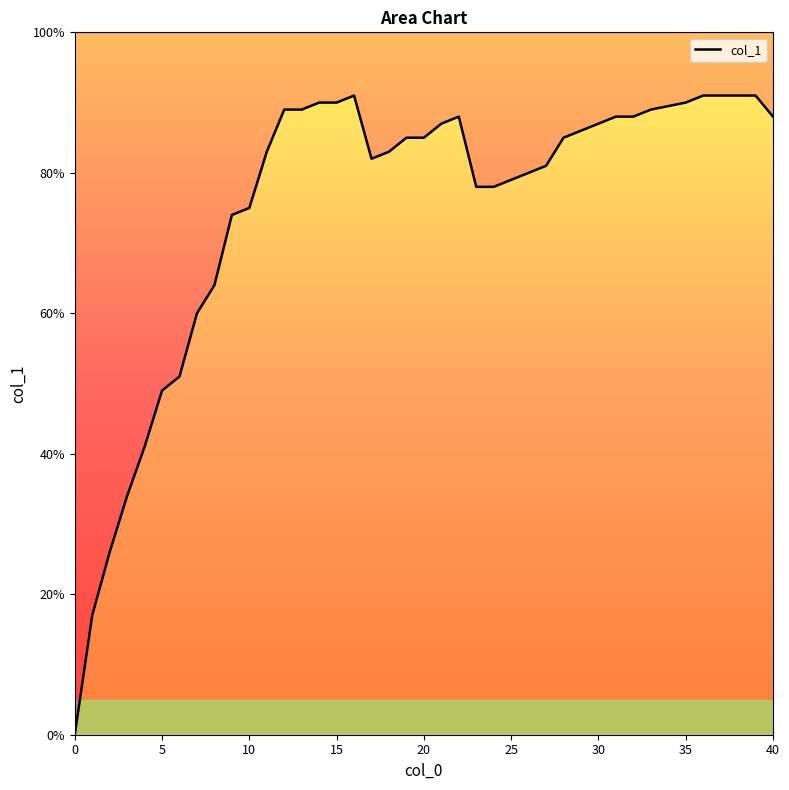

What is the value of the 19th point from the left?

0.8